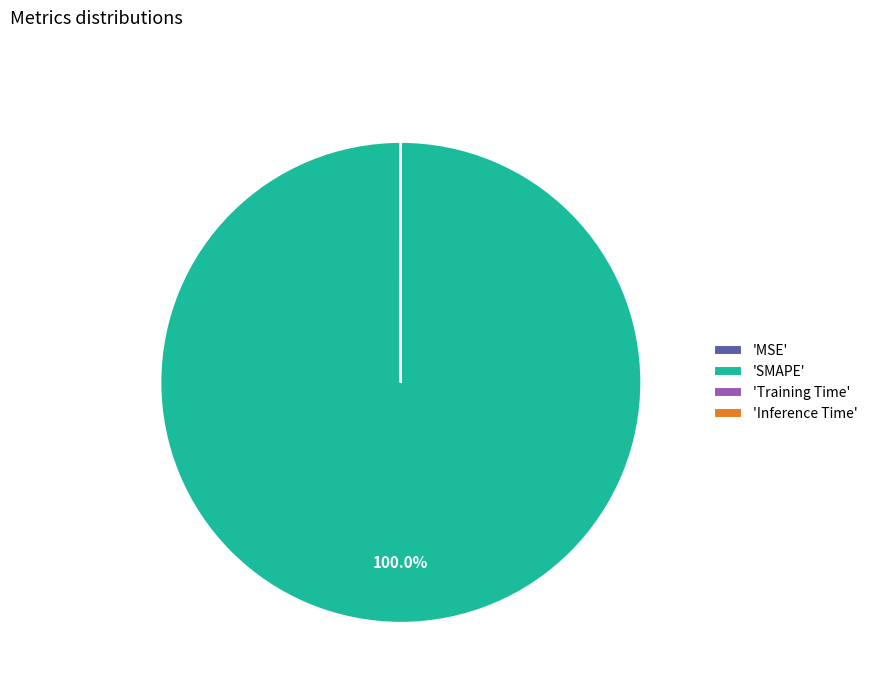

Which slice is the largest?

'SMAPE'